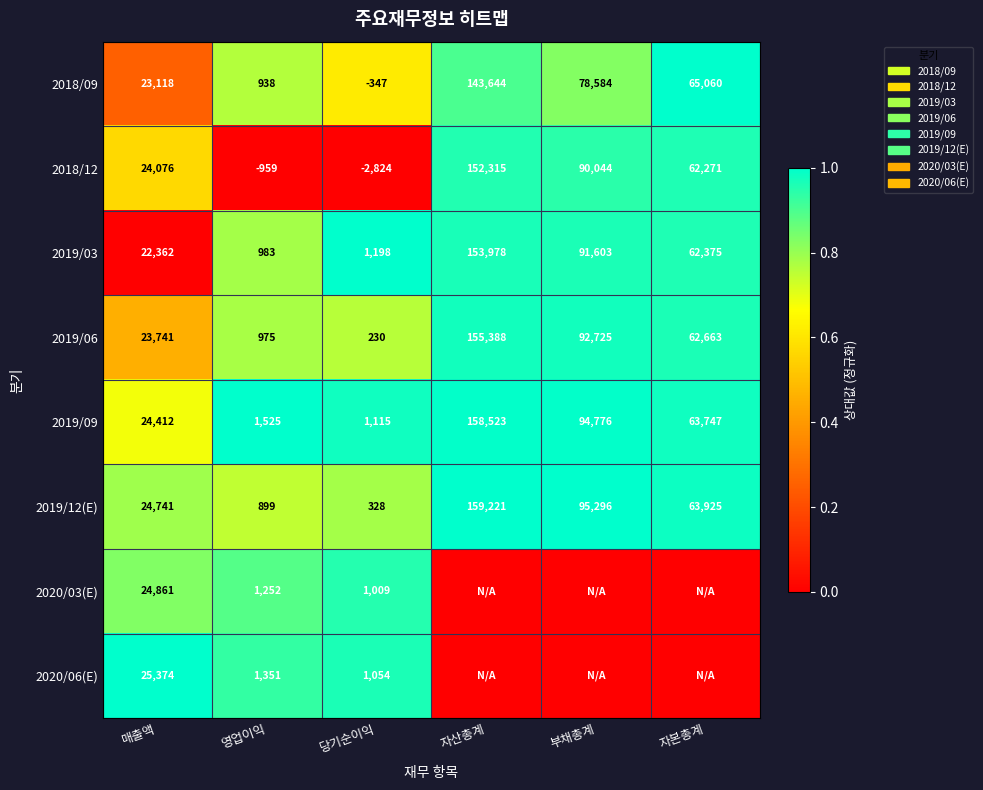

Is the value of 2019/12(E) at 부채총계 greater than the value of 2020/06(E) at 영업이익?

Yes